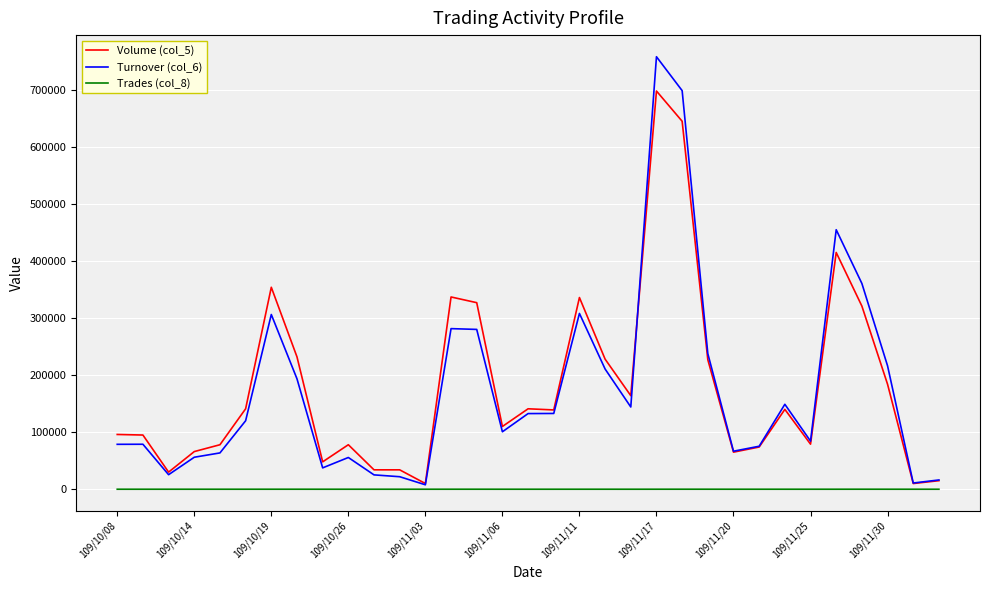

What is the maximum value shown in the chart?

758080